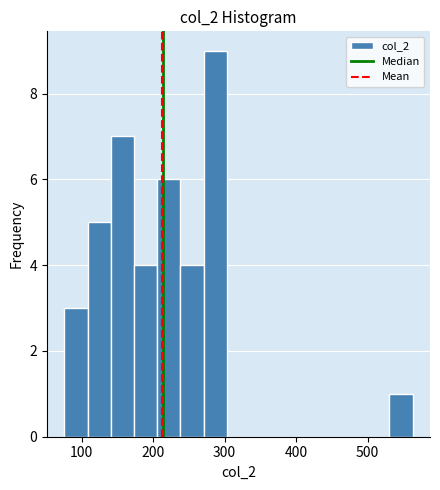

Read against the x-axis, roughly where is the centre of the tallest bar?

290